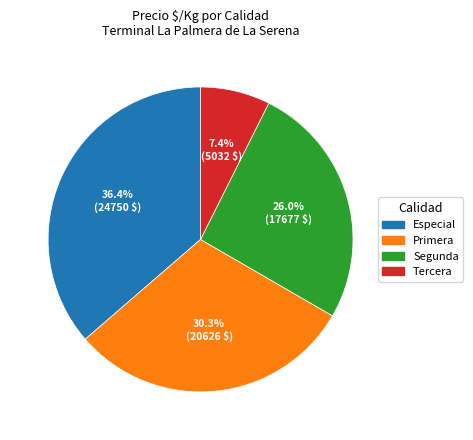

Rank the categories by value from highest to lowest.

Especial, Primera, Segunda, Tercera